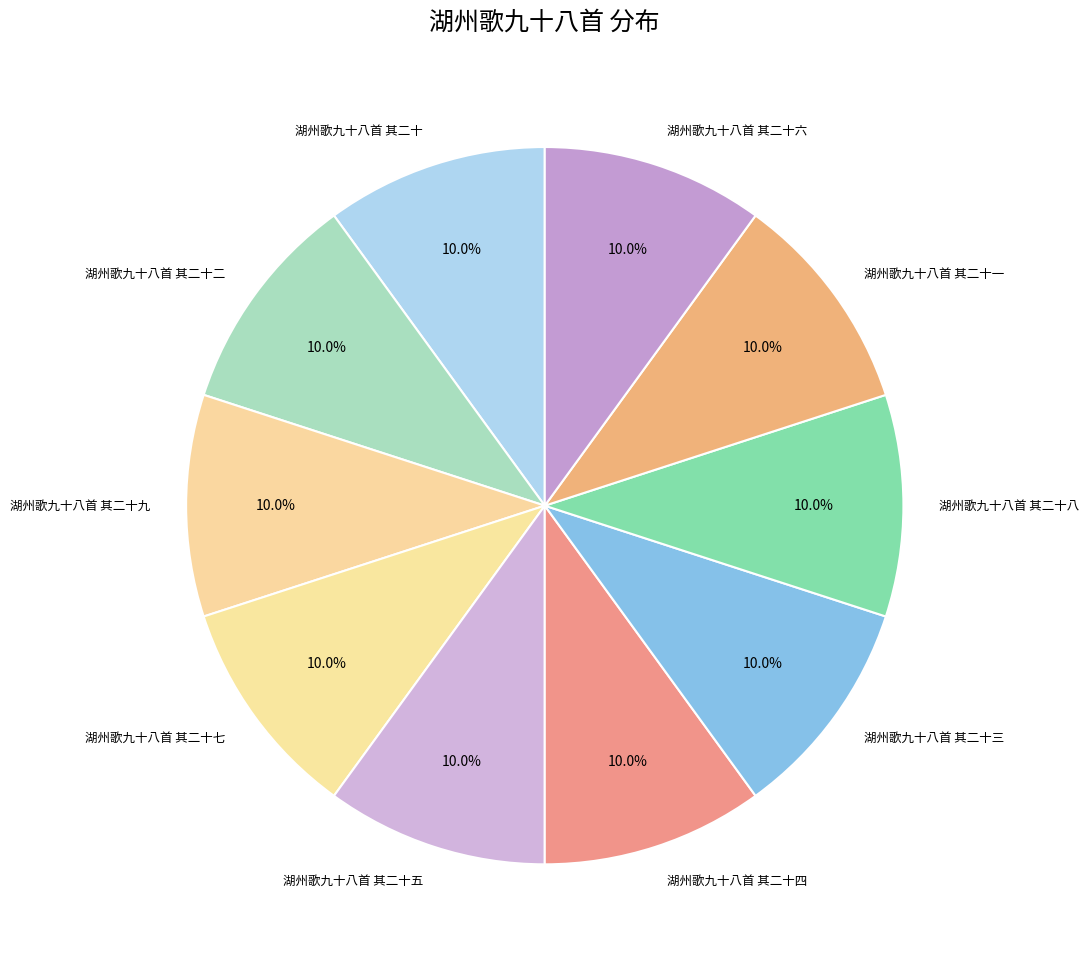

What percentage is NOT represented by 湖州歌九十八首 其二十五?

90.0%